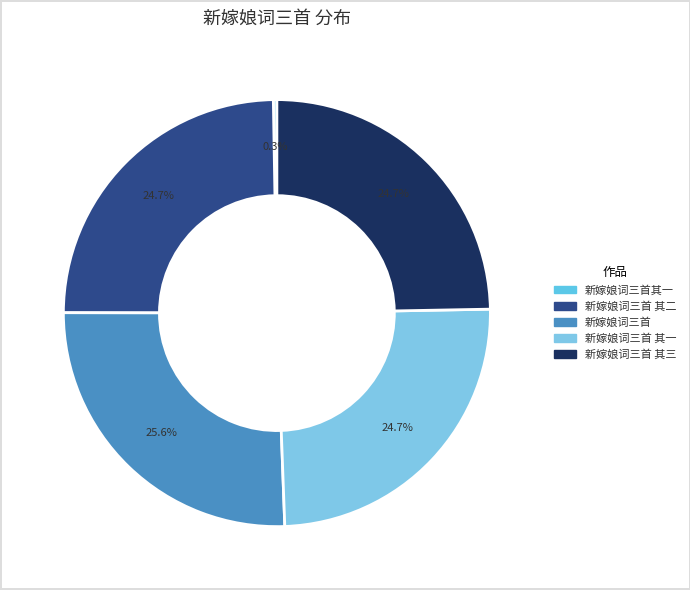

Which slice is the largest?

新嫁娘词三首